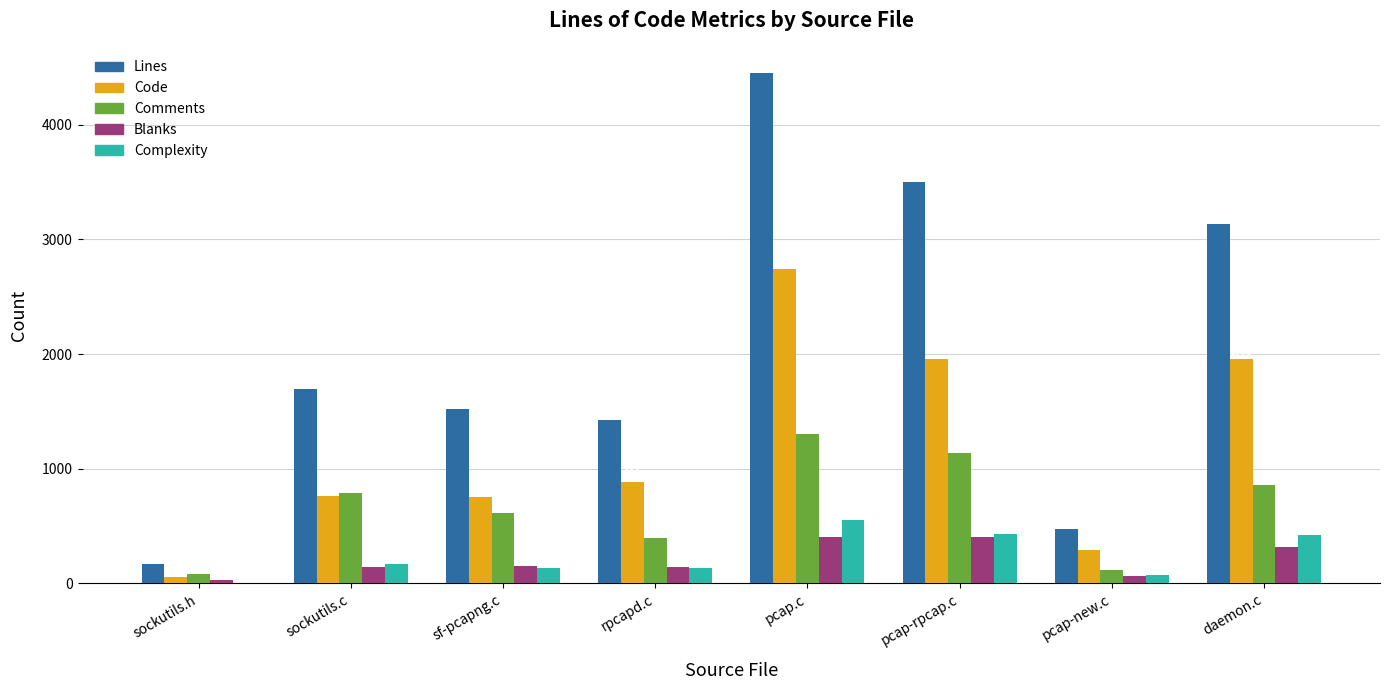

Is the value of Lines at rpcapd.c greater than the value of Complexity at sockutils.h?

Yes